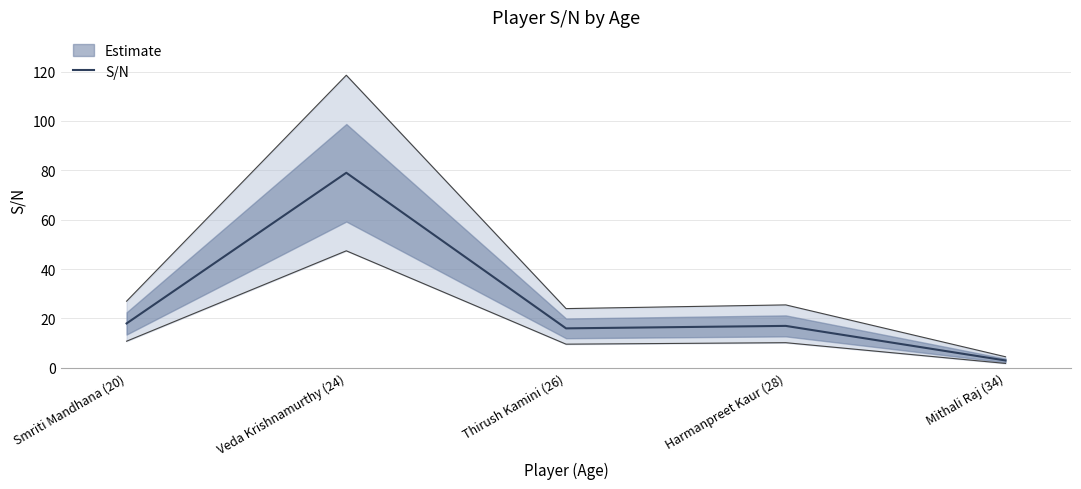

Reading left to right, what are all the values shown in this chart?

Smriti Mandhana (20)=18	Veda Krishnamurthy (24)=79	Thirush Kamini (26)=16	Harmanpreet Kaur (28)=17	Mithali Raj (34)=3